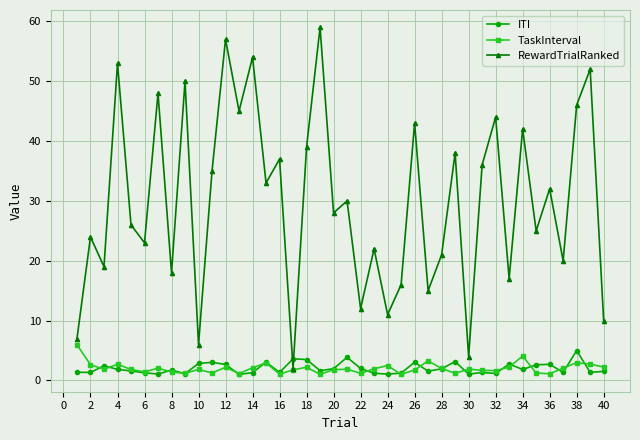

Which series has the largest total across all categories?

RewardTrialRanked